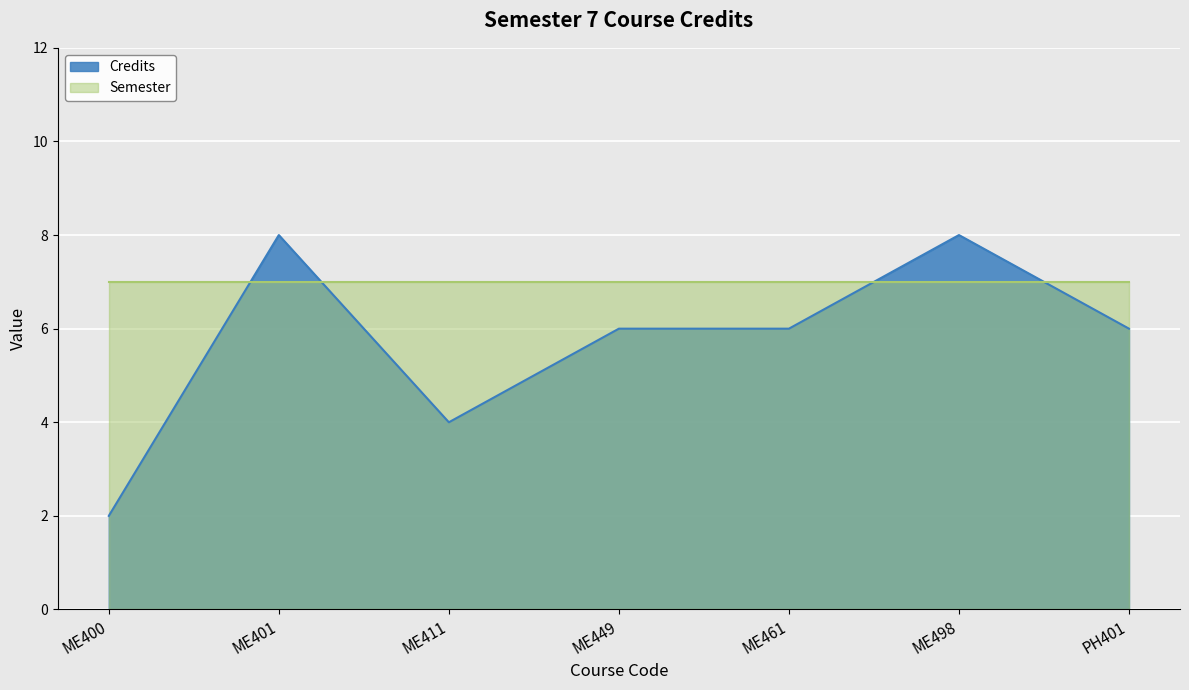

How many lines are shown in the chart?

2